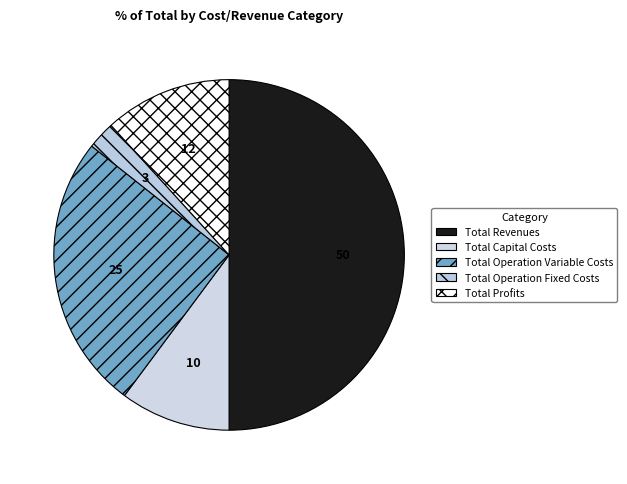

Between Total Operation Variable Costs and Total Revenues, which is larger?

Total Revenues